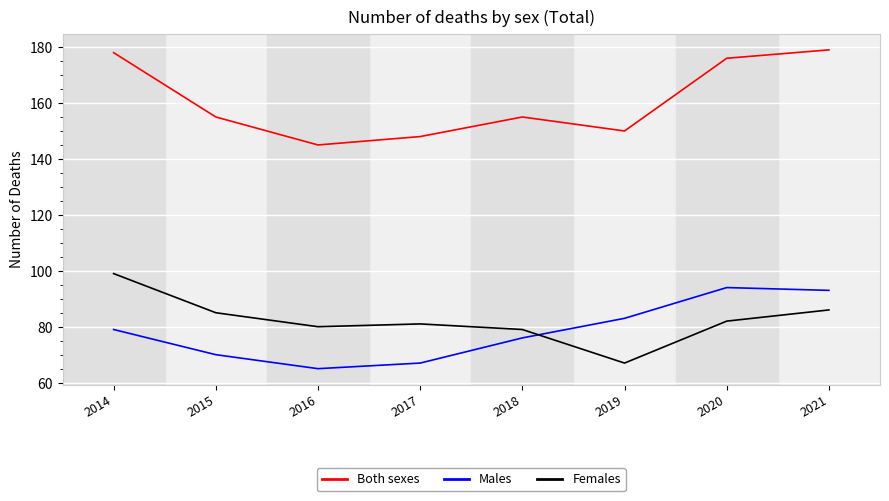

Is the value of Males at 2017 greater than the value of Both sexes at 2016?

No